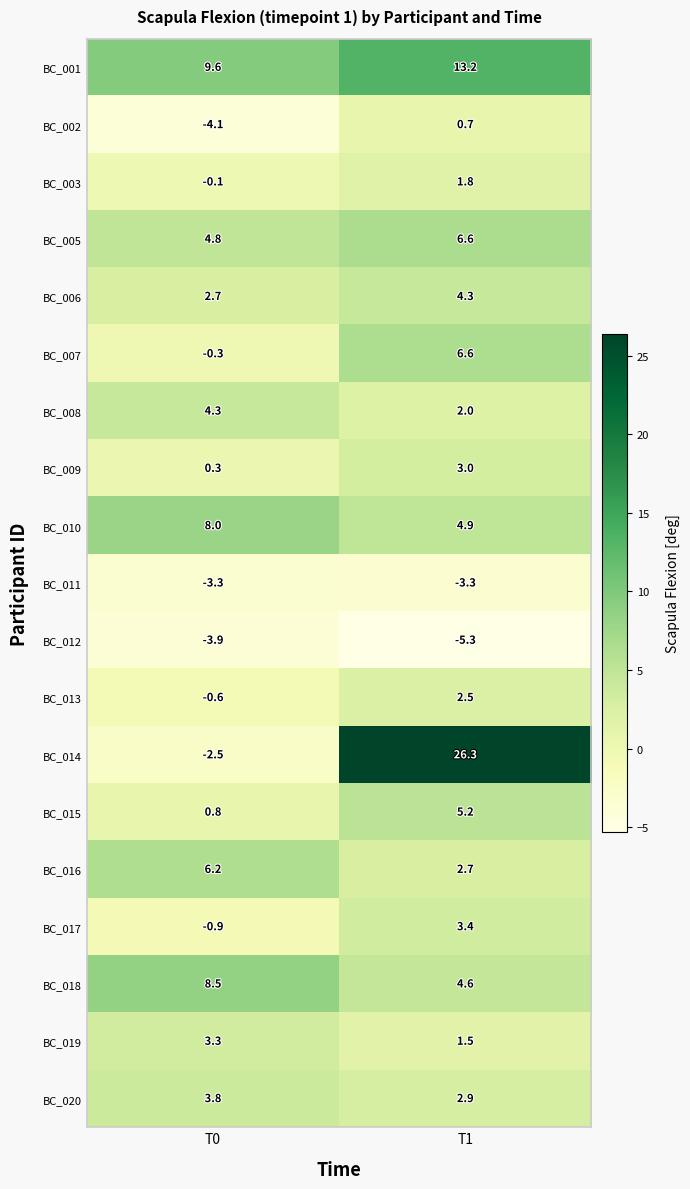

The value of BC_018 at T0 is 8.5. True or false?

True